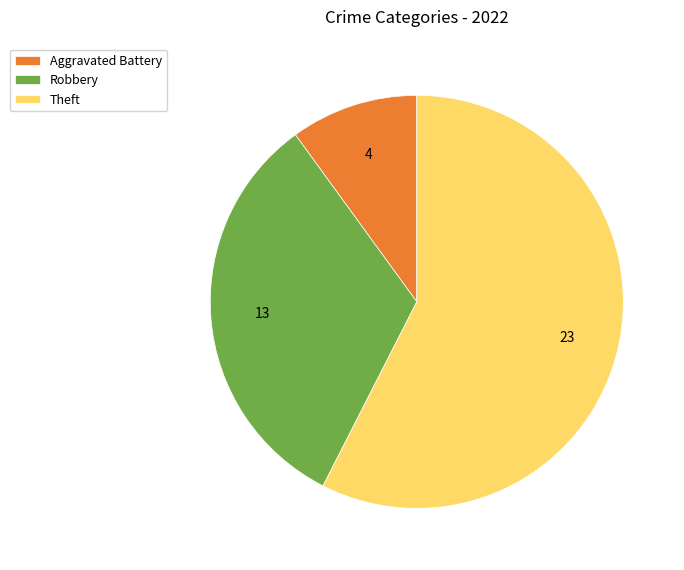

Approximately how many times larger is the value at Robbery compared to Theft?

0.6